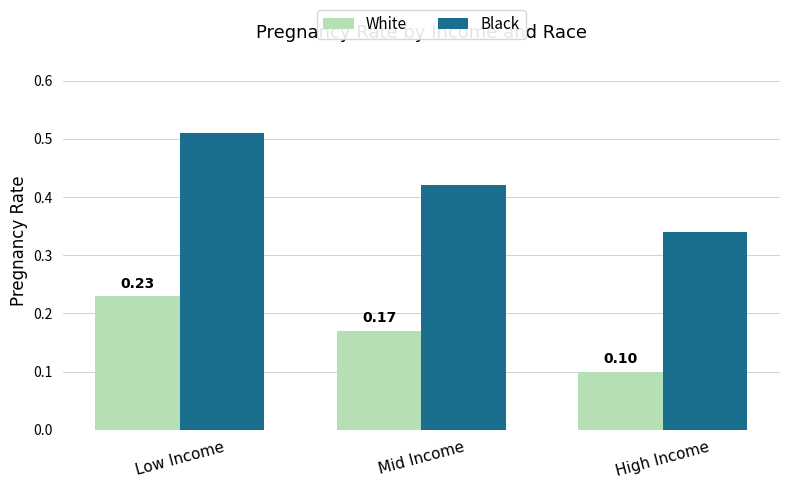

Rank the series by their average value, from lowest to highest.

White, Black